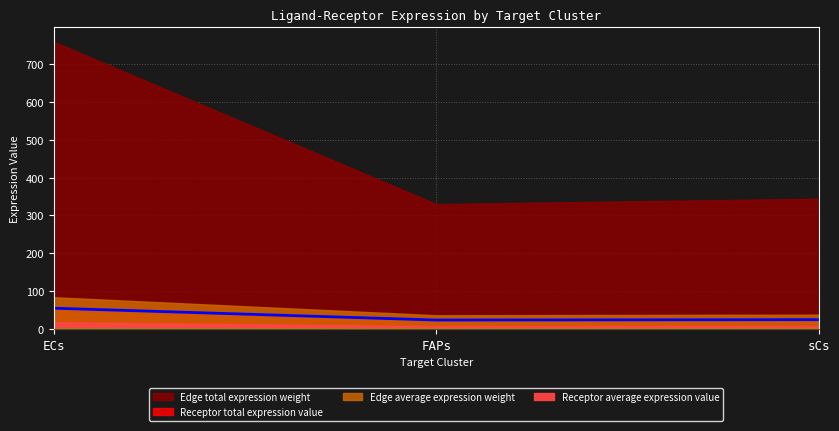

What is the maximum value for Receptor total expression value?

55.3